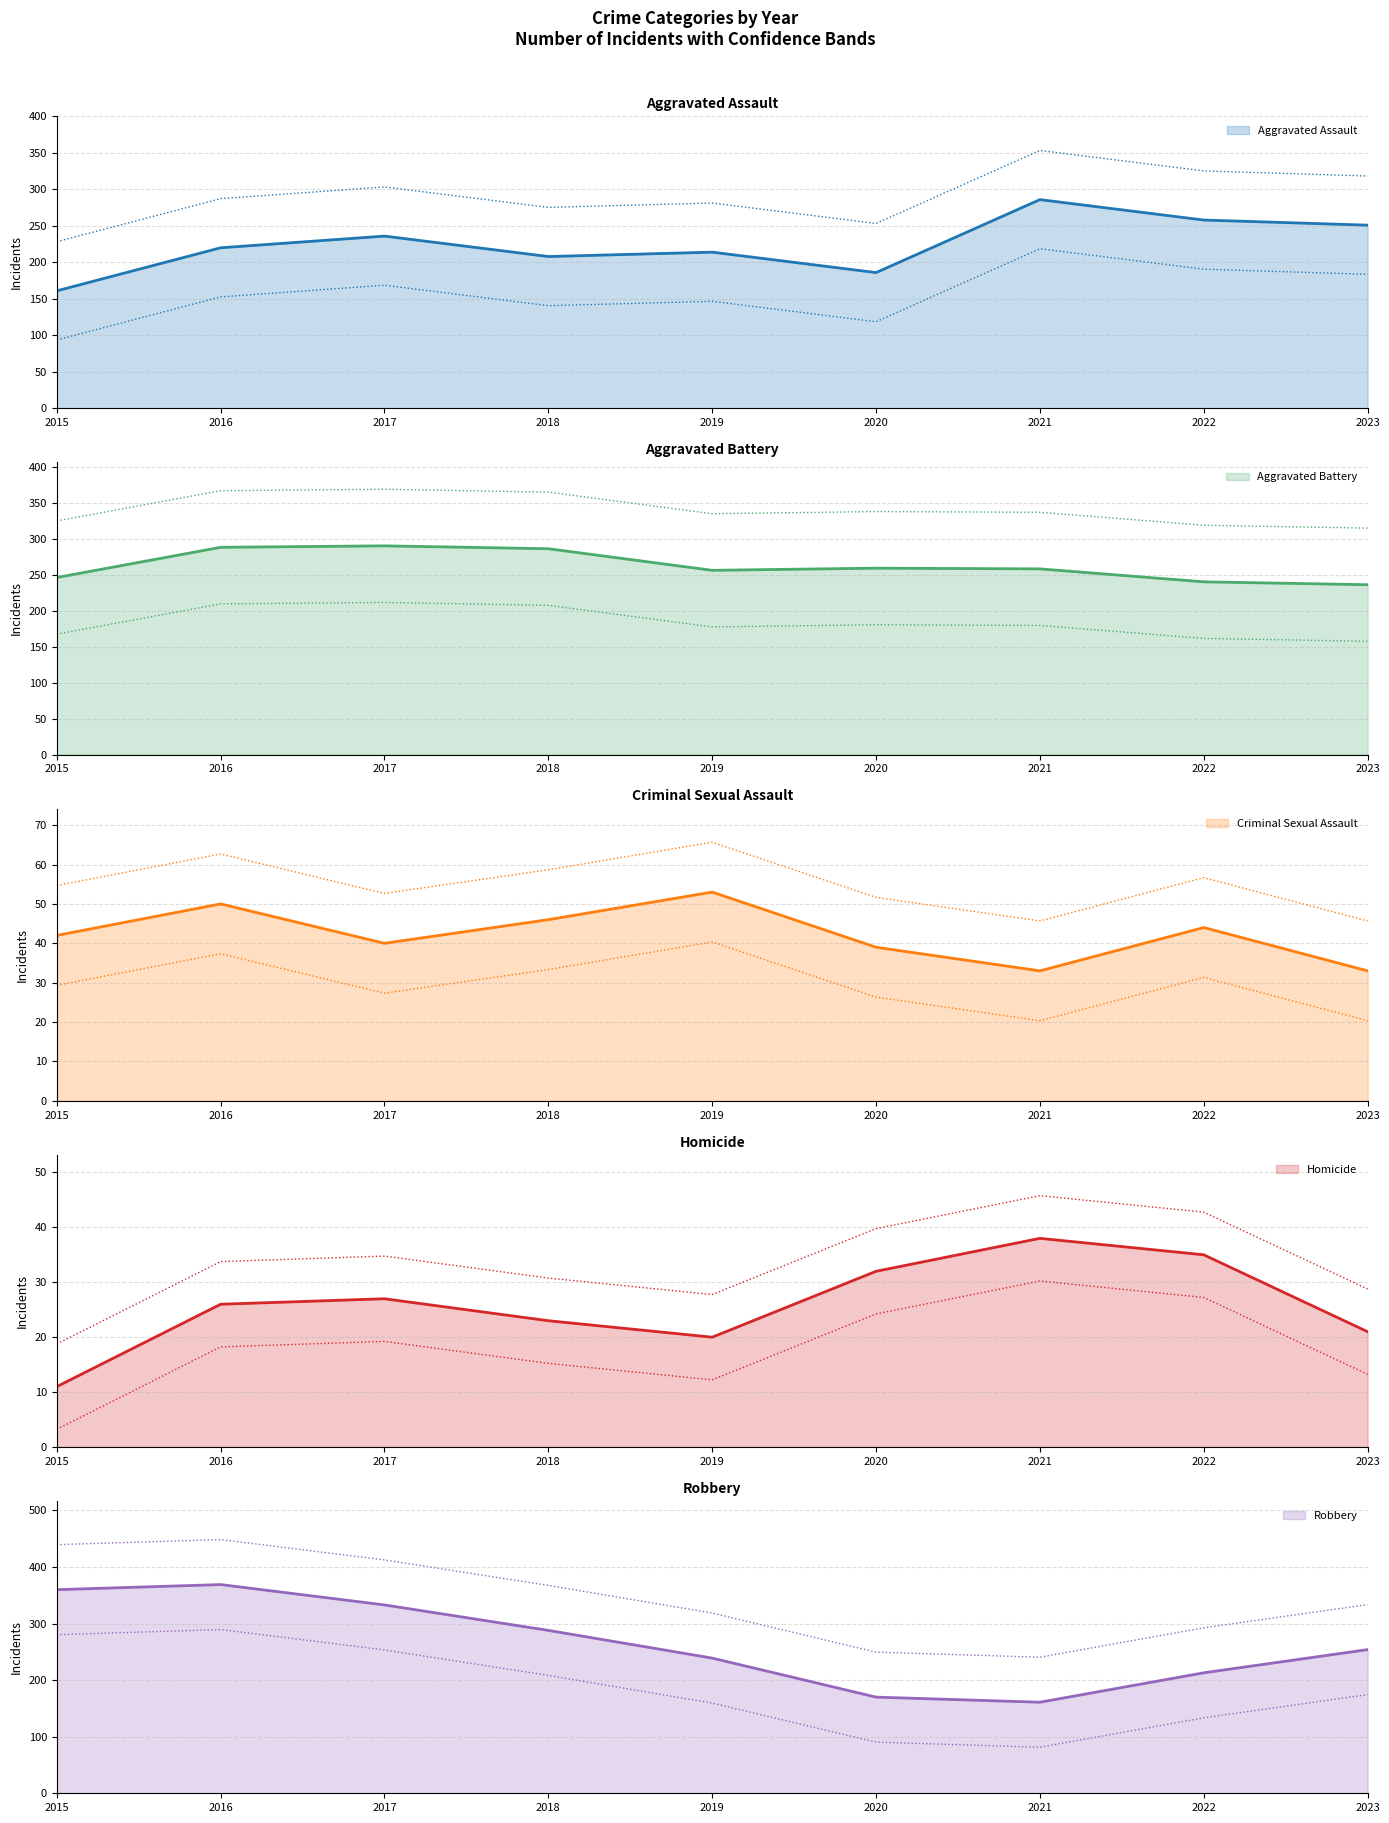

Does the chart have visible grid lines?

Yes